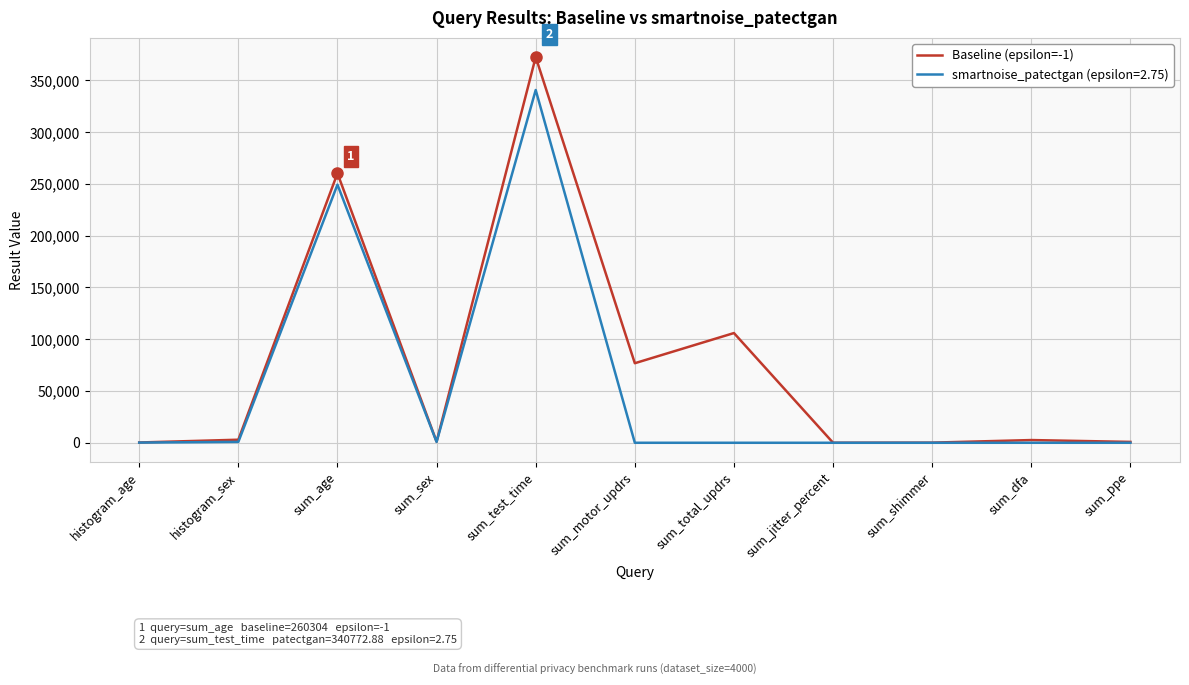

Is it true that smartnoise_patectgan (epsilon=2.75) equals -128575.0 at sum_total_updrs?

False